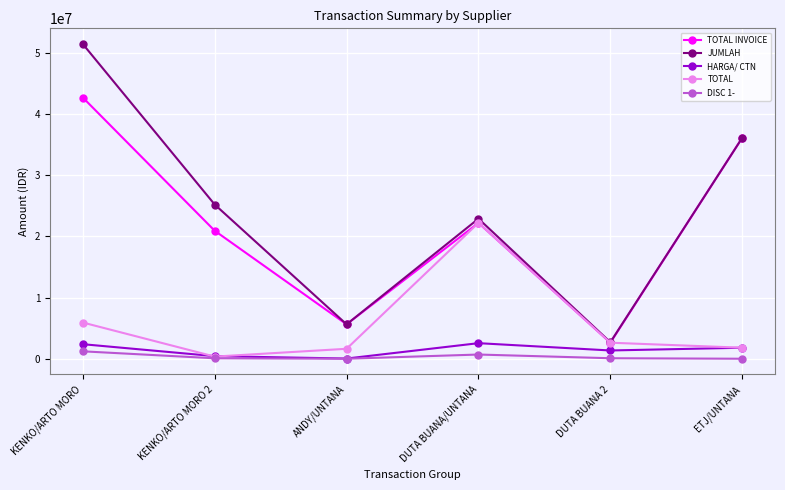

True or false: JUMLAH and HARGA/ CTN cross at least once.

False